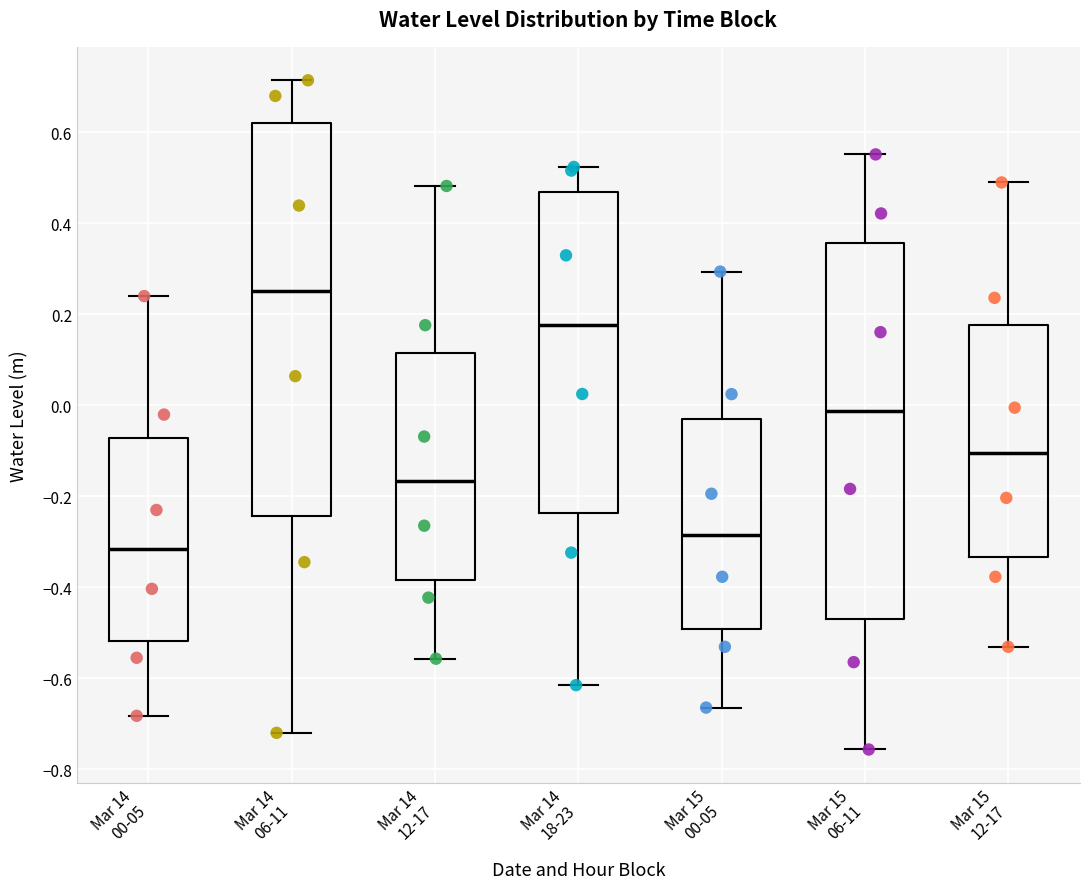

Where does the upper whisker of the box for Mar 14 00-05 end on the y-axis? The values are not printed on the chart, so give them approximately, as read against the axis.

0.24